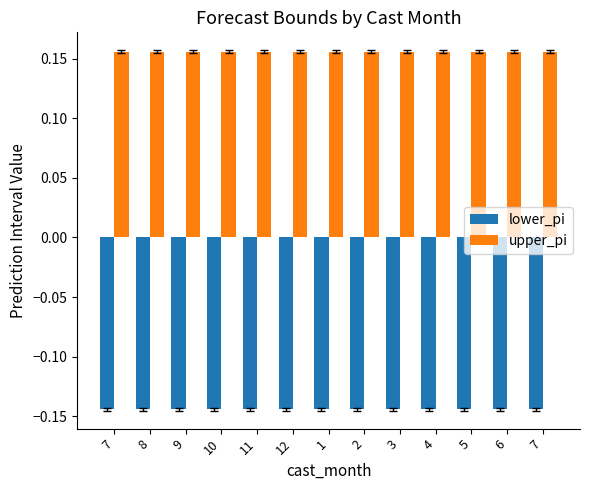

How many groups of bars are there?

13